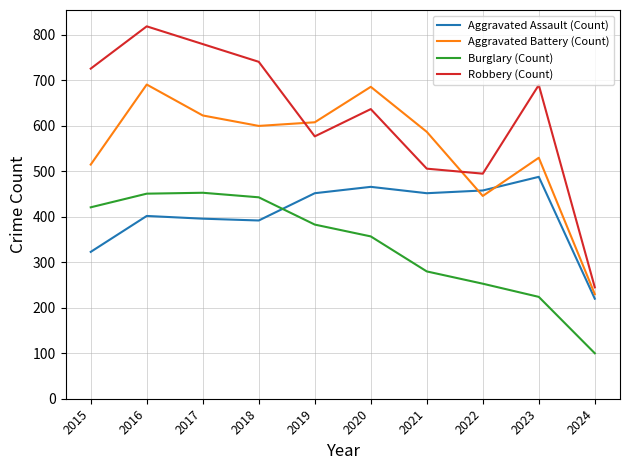

After their last crossing, which series has the higher values: Robbery (Count) or Aggravated Battery (Count)?

Robbery (Count)